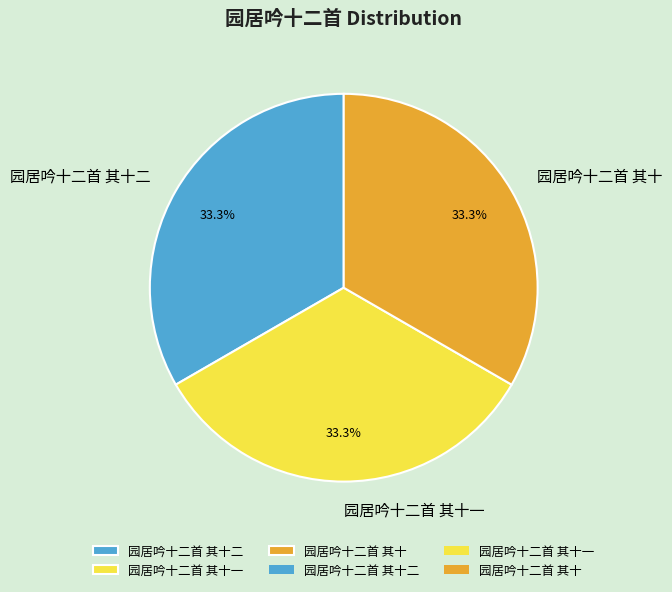

Does 园居吟十二首 其十一 account for over 50% of the chart?

No